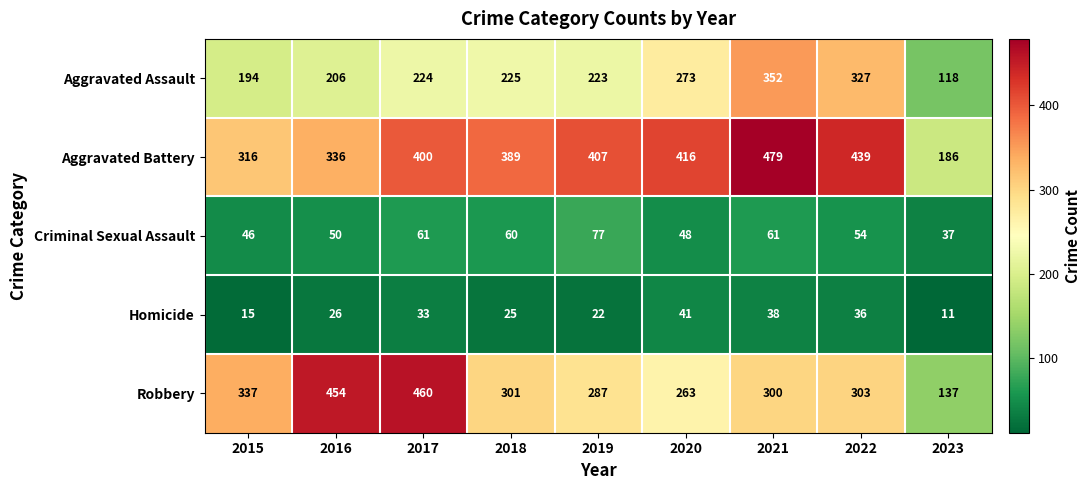

Which category has the highest value in the Aggravated Battery series?

2021